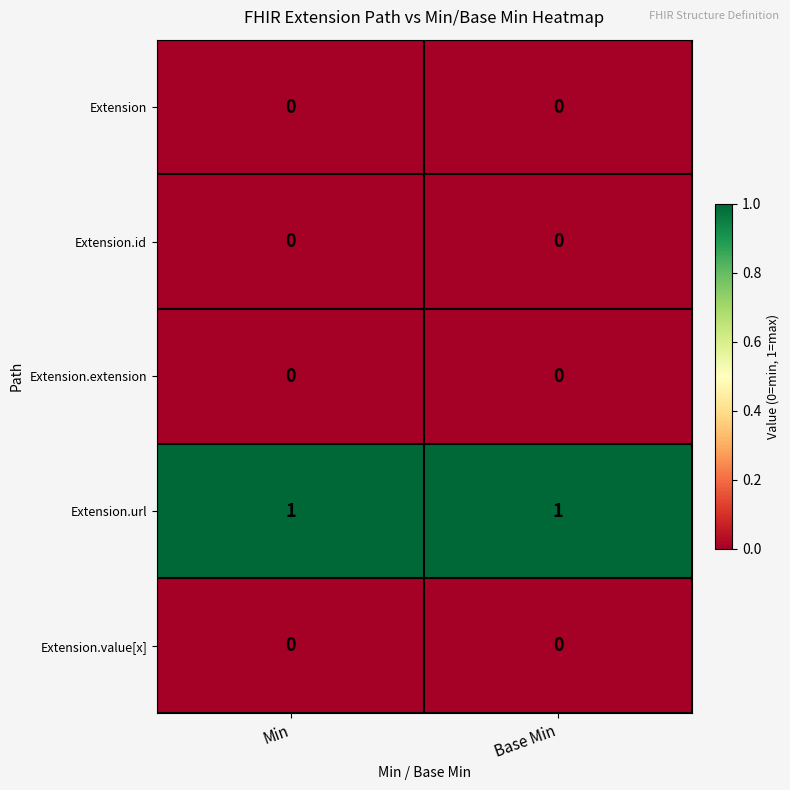

The Extension.url series shows 1 at Base Min. True or false?

True